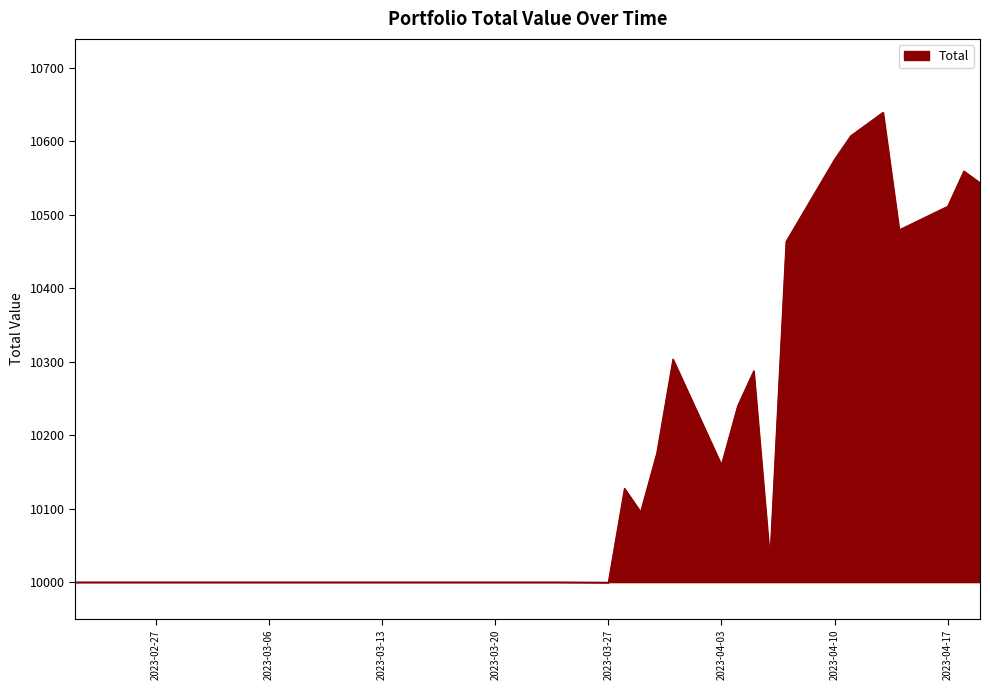

What is the smallest value displayed?

9999.6